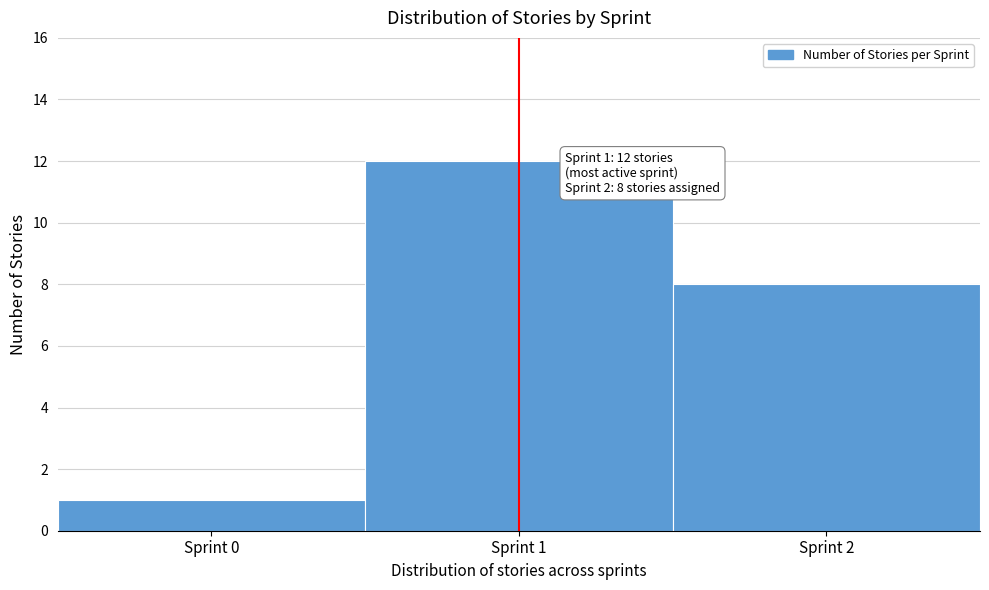

Reading left to right, transcribe all the data shown in this chart.

1	12	8